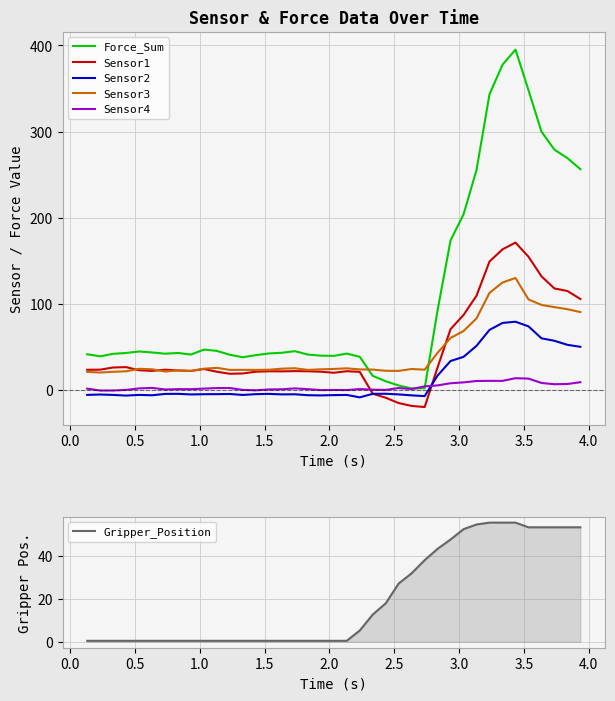

Which series has the largest range (max minus min)?

Force_Sum